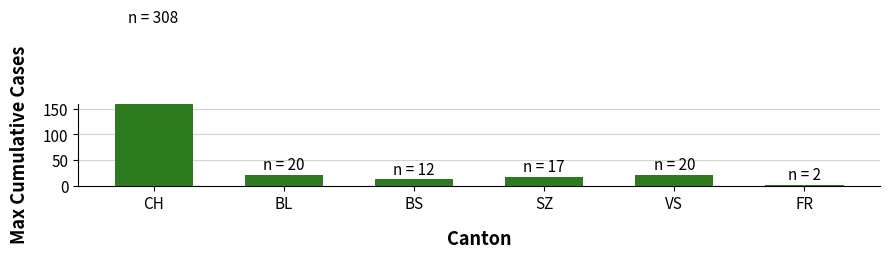

At which label does the data first exceed 20?

CH